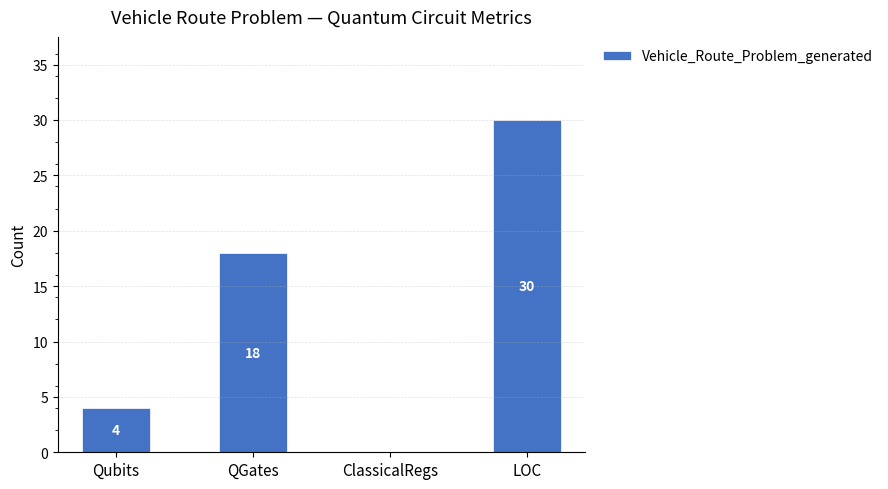

True or false: the data shows 25 at QGates.

False